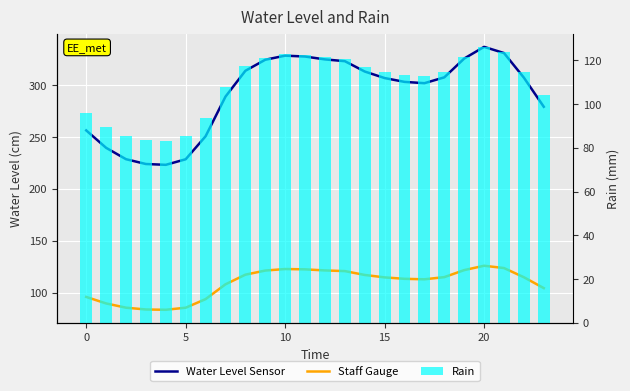

Reading left to right, what are all the values shown in this chart?

Water Level Sensor: 256.5	239.7	228.7	224.1	223.3	228.7	250.9	289.1	314.1	324.7	328.7	327.8	325.1	323.3	313.4	307.1	303.4	302.1	307.7	325.9	337.2	331.2	307.4	279.3
Staff Gauge: 95.8	89.5	85.4	83.7	83.4	85.4	93.7	107.9	117.3	121.2	122.7	122.4	121.4	120.7	117.0	114.6	113.3	112.8	114.9	121.7	125.9	123.6	114.8	104.3
Rain: 95.8	89.5	85.4	83.7	83.4	85.4	93.7	107.9	117.3	121.2	122.7	122.4	121.4	120.7	117.0	114.6	113.3	112.8	114.9	121.7	125.9	123.6	114.8	104.3